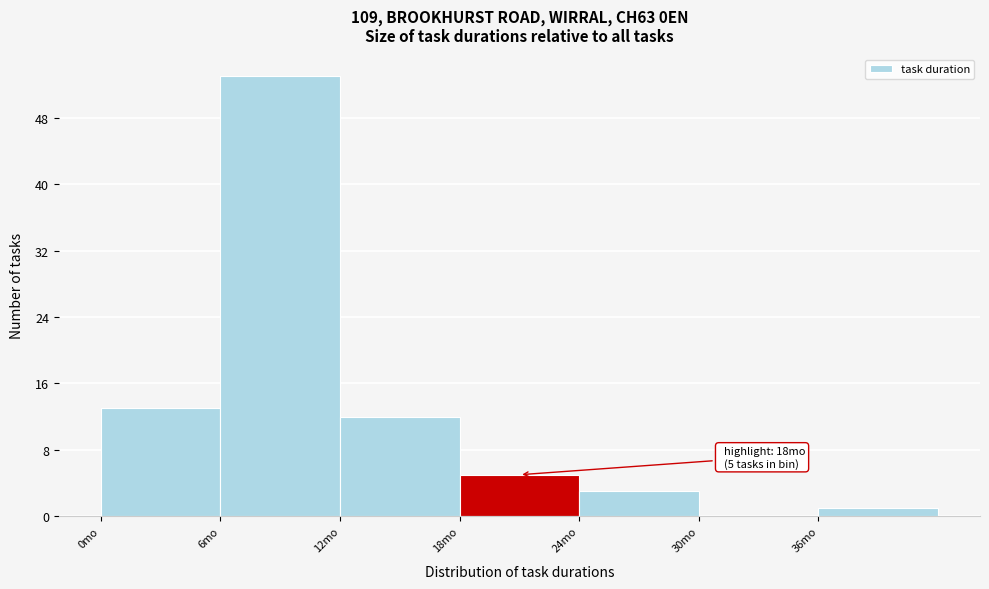

Which range on the x-axis has the tallest bar?

6 to 12